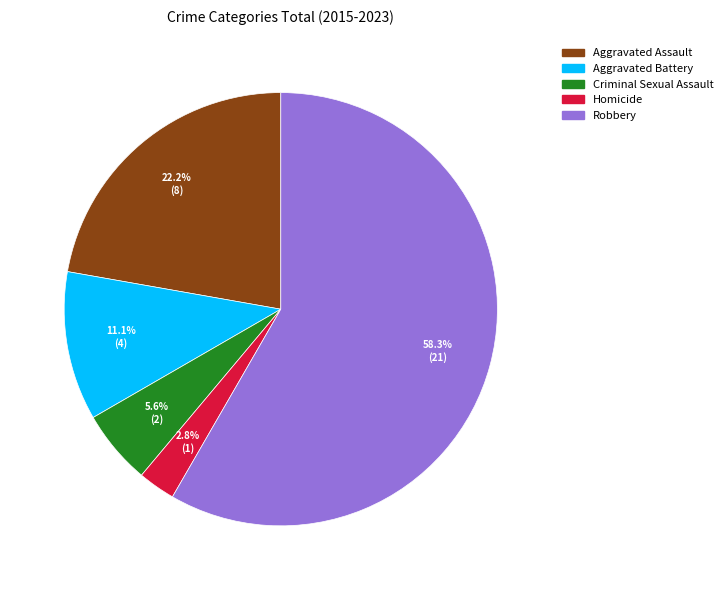

Between Homicide and Robbery, which is larger?

Robbery